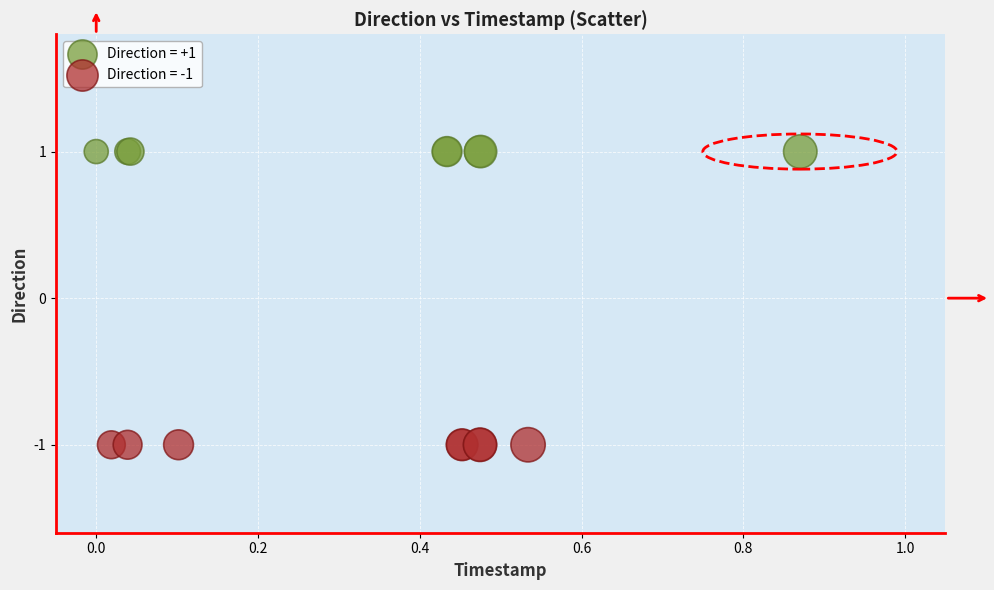

Which series contains the lowest Y value?

Direction = -1